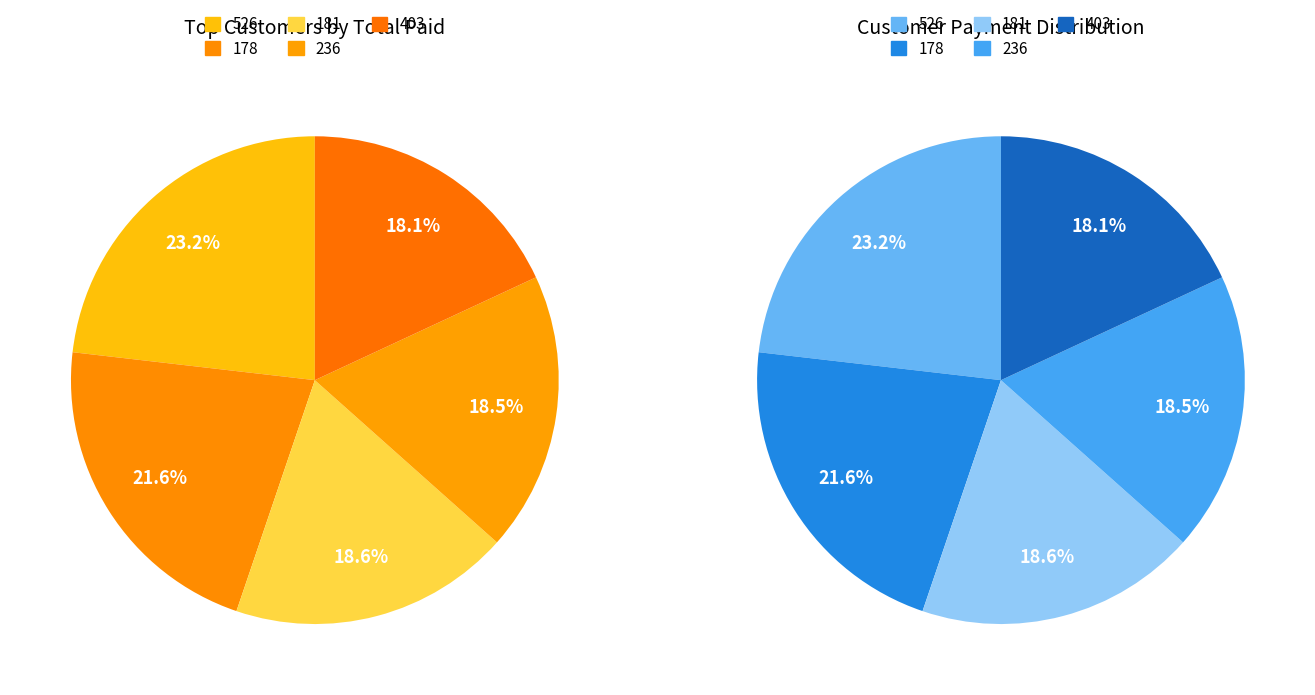

Is it true that 178 is 22% of the pie?

True